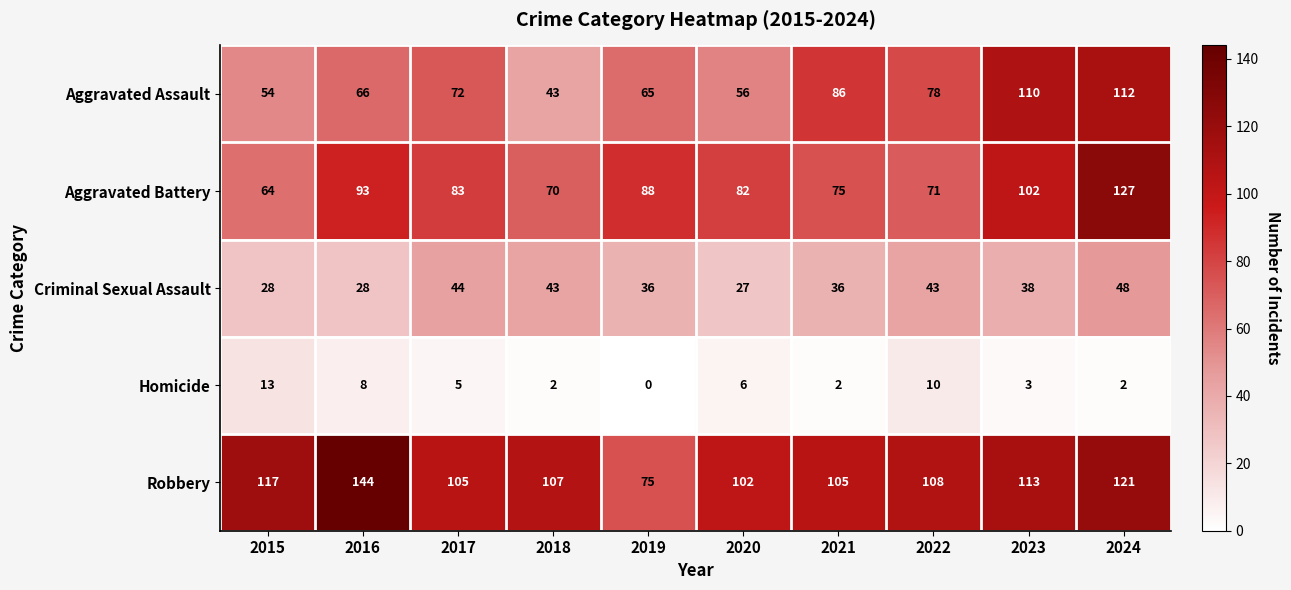

Between 2021 and 2023, which series saw the biggest shift?

Aggravated Battery